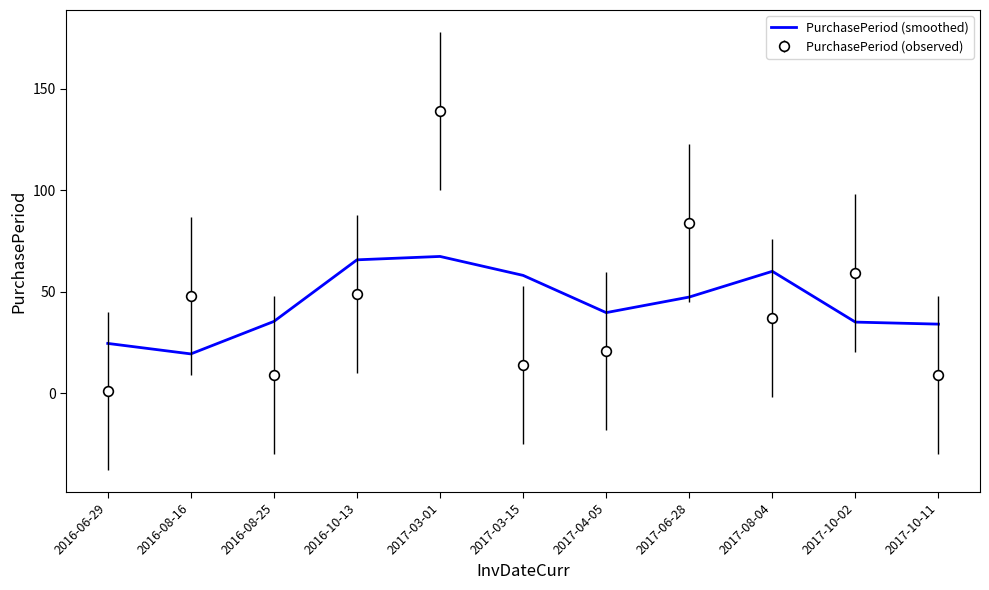

Rank the series by their maximum value, from highest to lowest.

PurchasePeriod (observed), PurchasePeriod (smoothed)